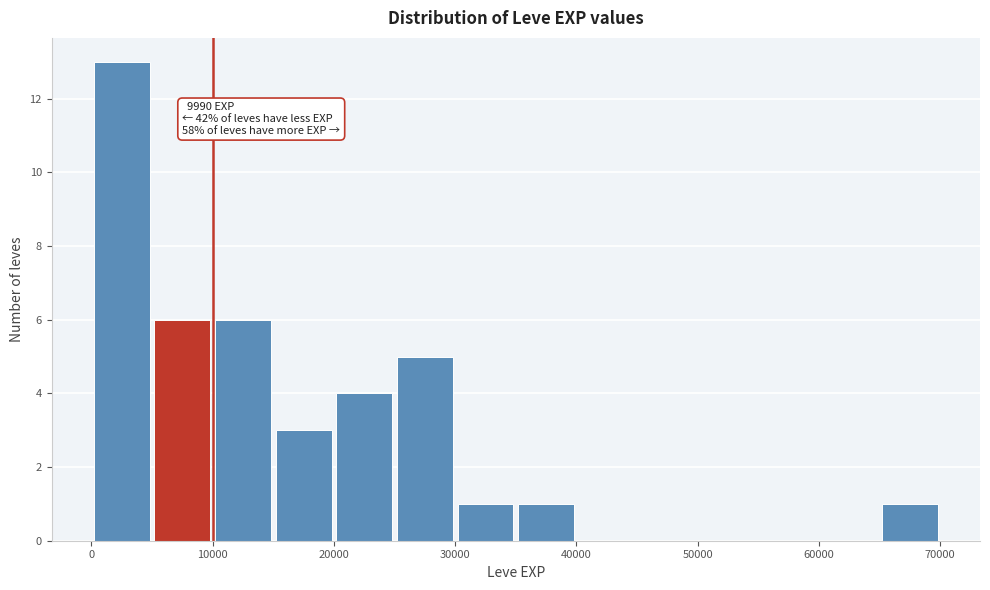

Over which range of the x-axis is the bar tallest?

0 to 5000